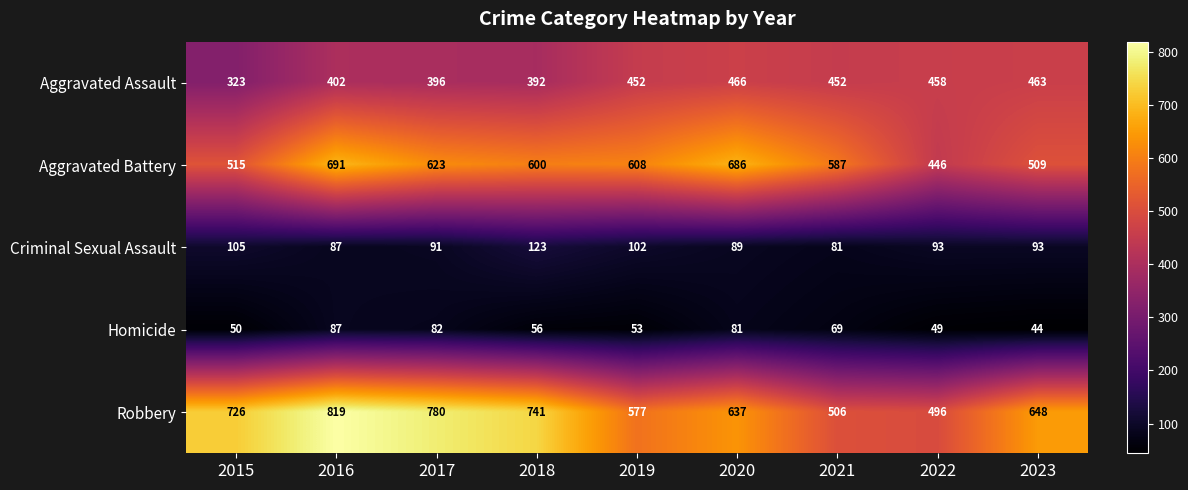

What is the maximum value shown in the chart?

819